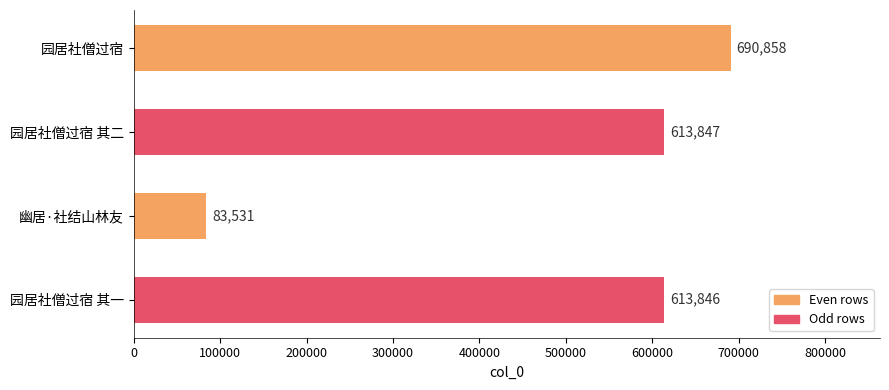

List the labels in order of value, smallest first.

幽居·社结山林友, 园居社僧过宿 其一, 园居社僧过宿 其二, 园居社僧过宿